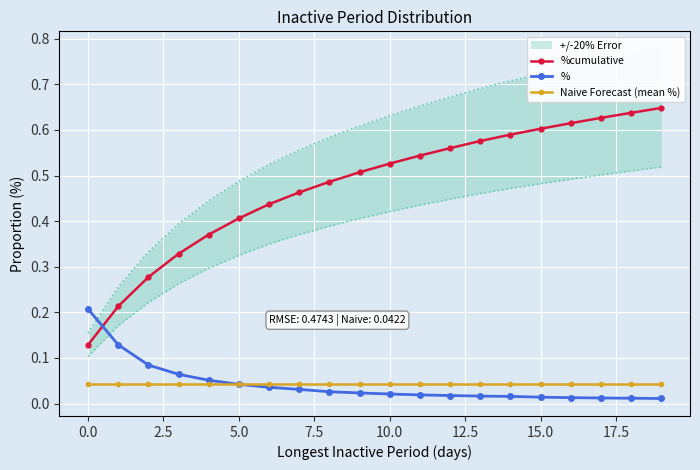

At how many categories does at least one series exceed 0?

20